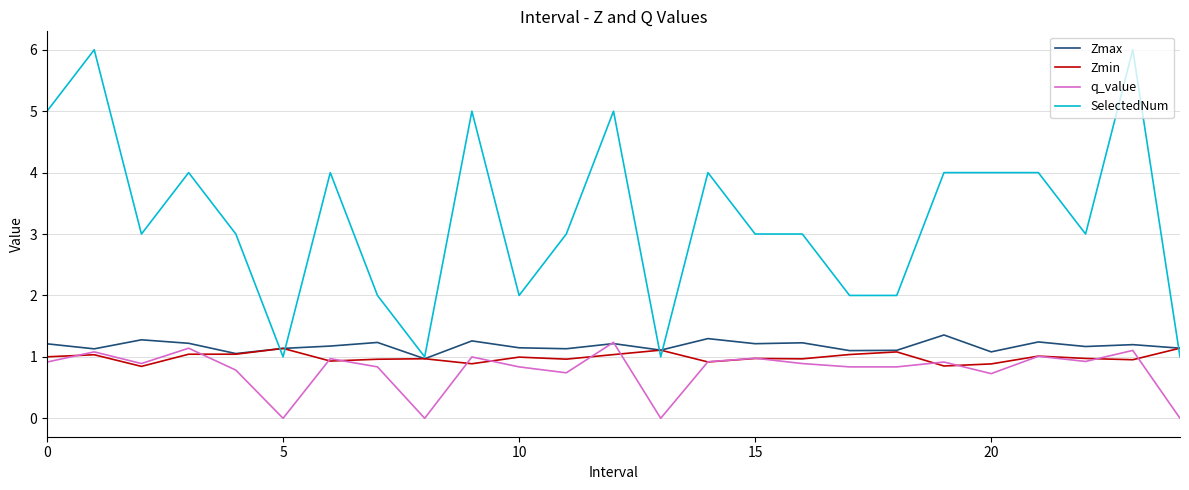

Which series has the largest range (max minus min)?

SelectedNum